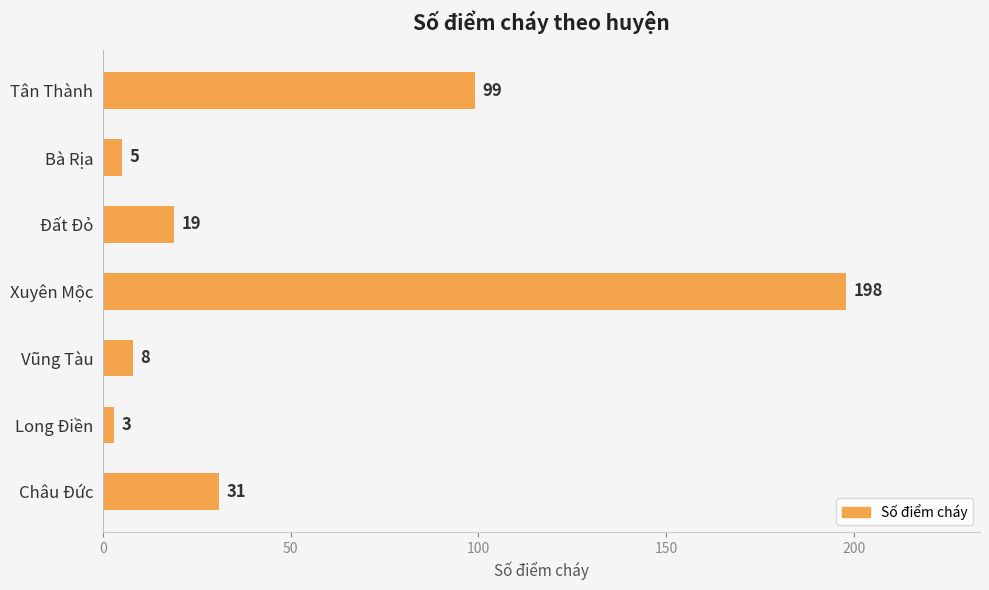

What is the ratio of the value at Xuyên Mộc to the value at Long Điền?

66.0